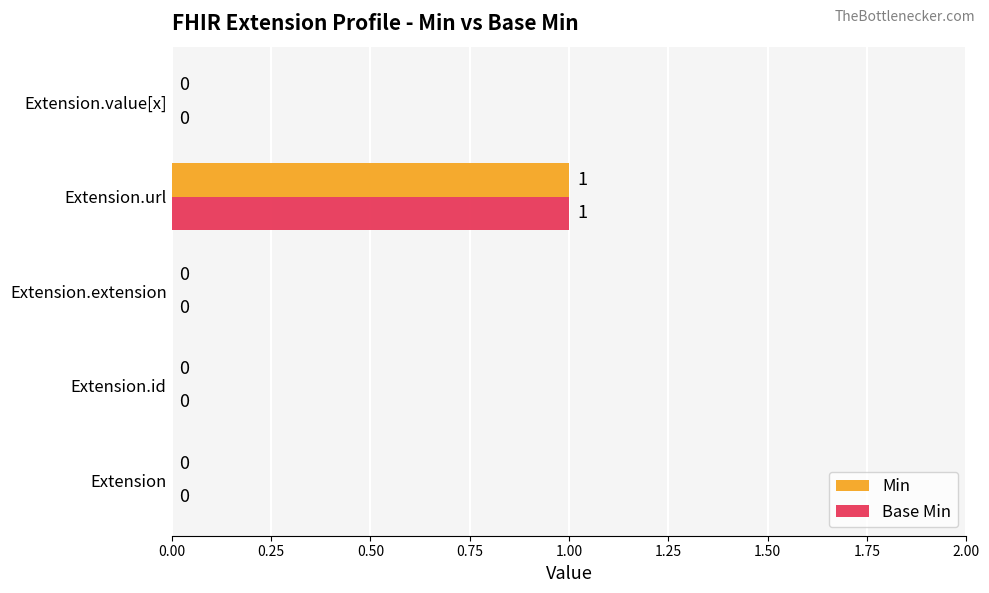

The value of Min at Extension is 0. True or false?

True